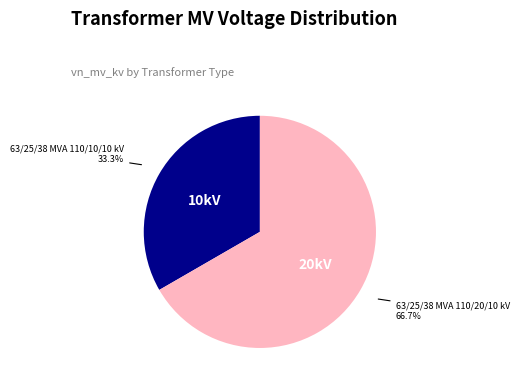

To the nearest percent, what is the combined percentage of 63/25/38 MVA 110/20/10 kV and 63/25/38 MVA 110/10/10 kV?

100%